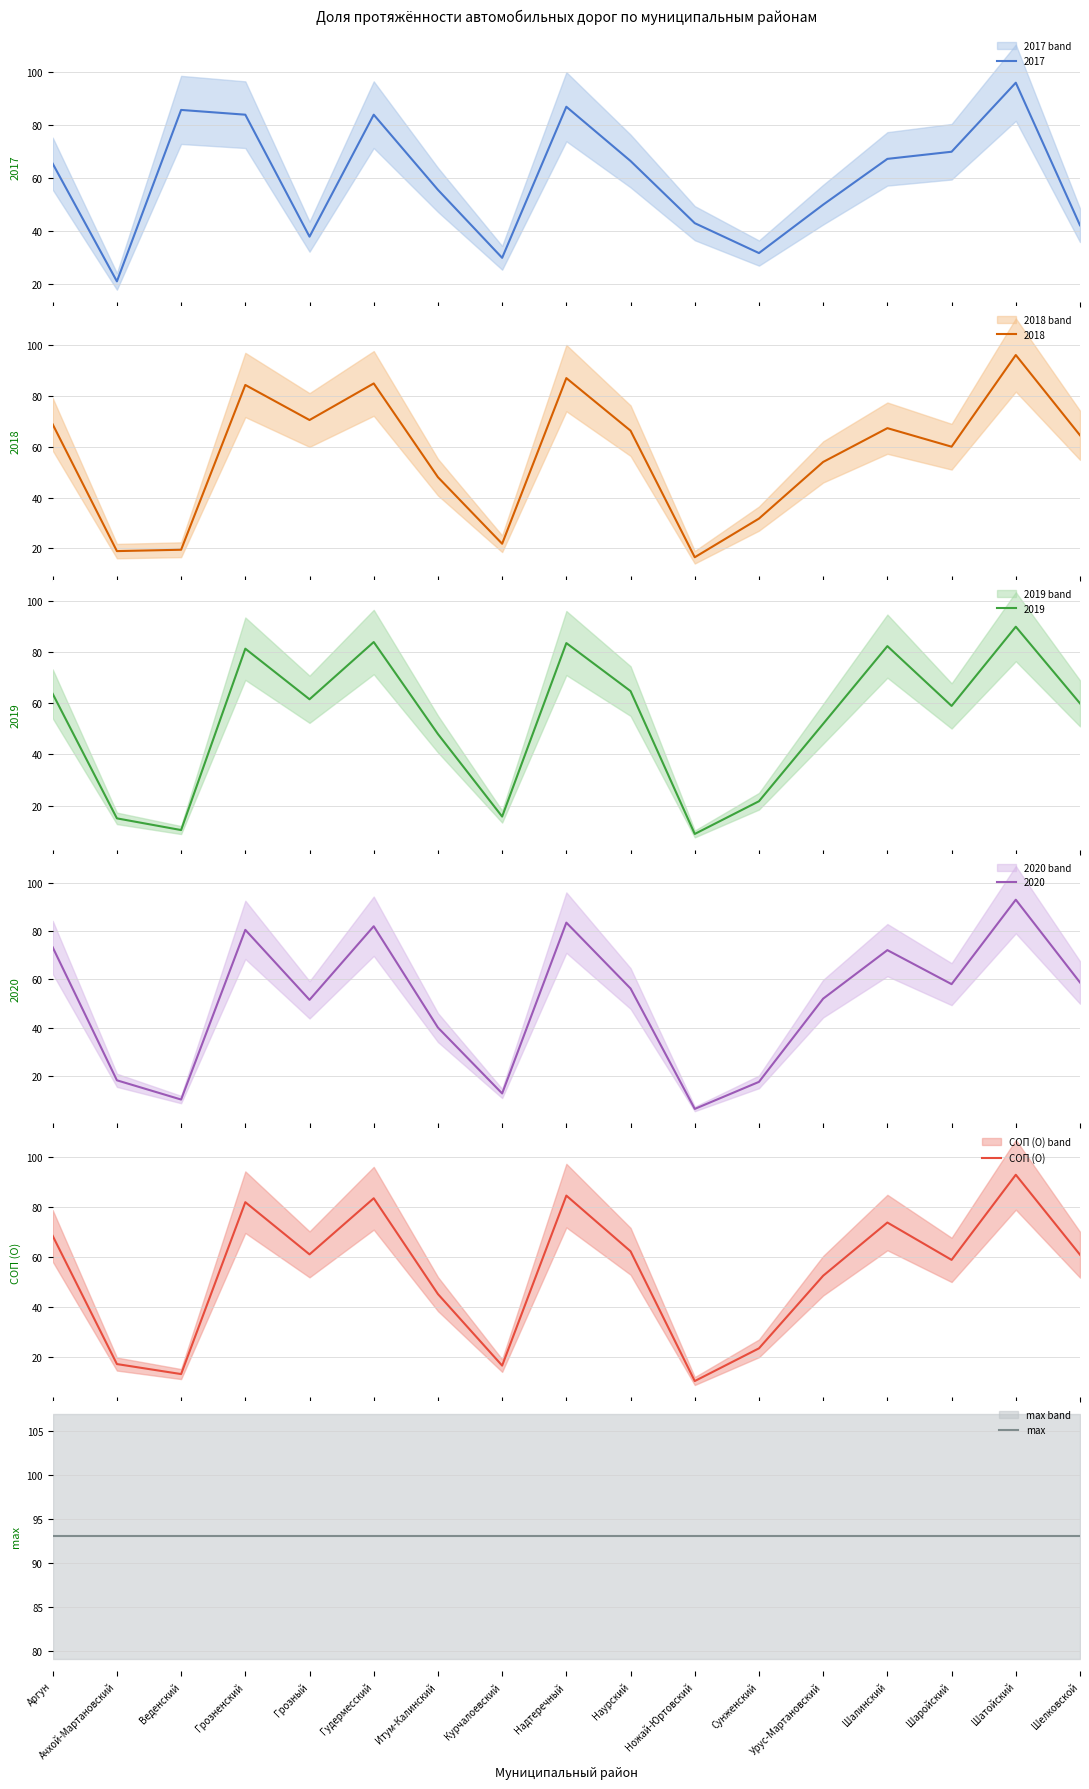

At which category is the sum across all series the highest?

Шатойский